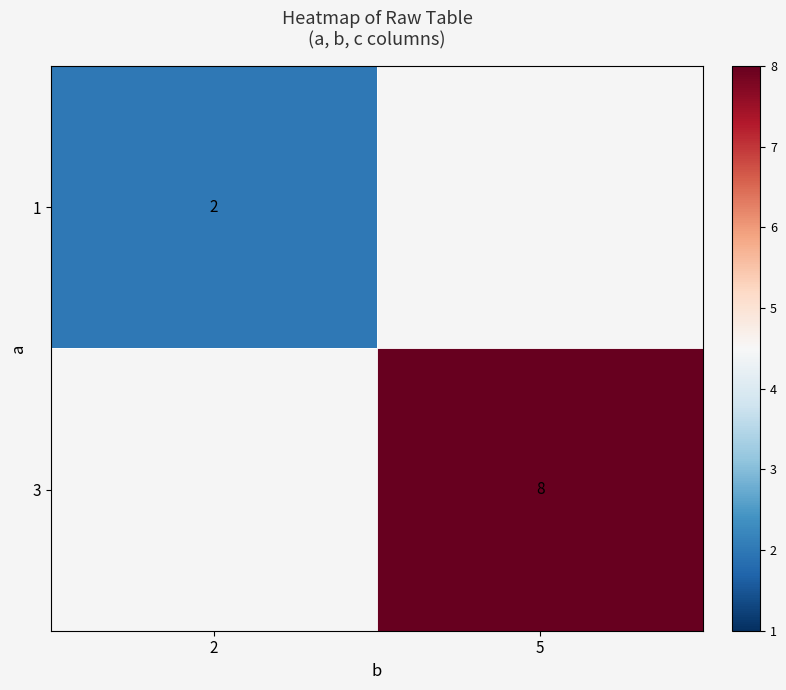

The value of 3 at 5 is 13. True or false?

False